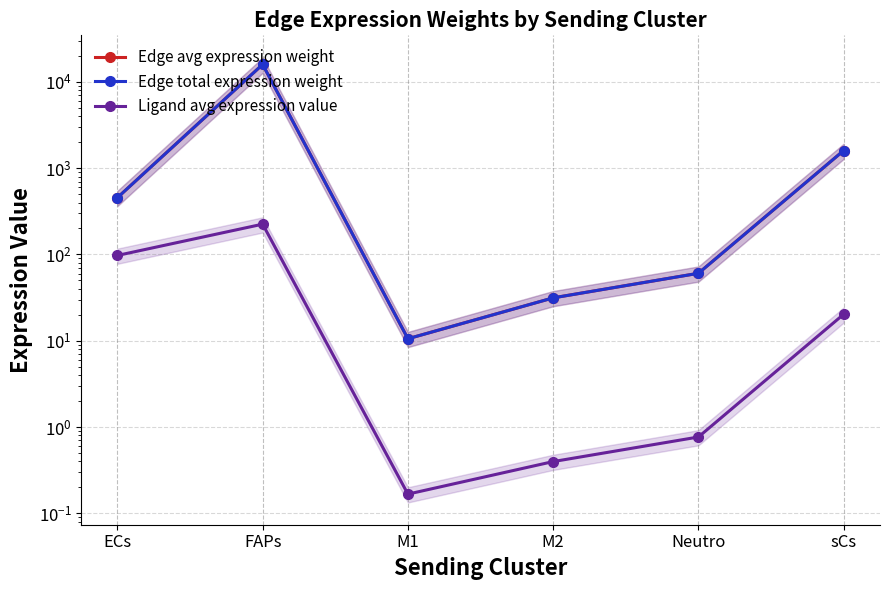

How many interior local peaks does the Edge avg expression weight series have?

1